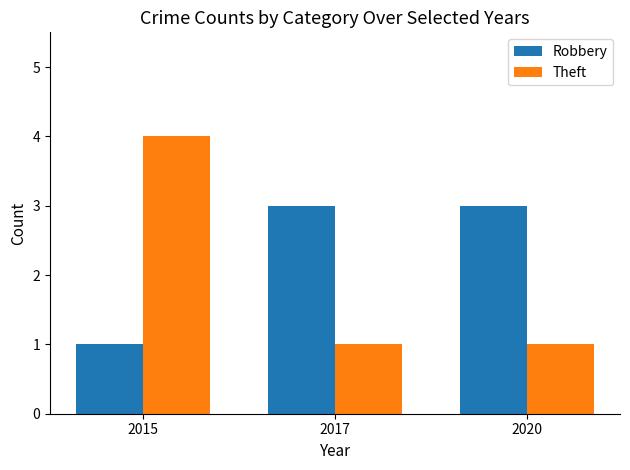

What is the highest value of the Robbery series?

3